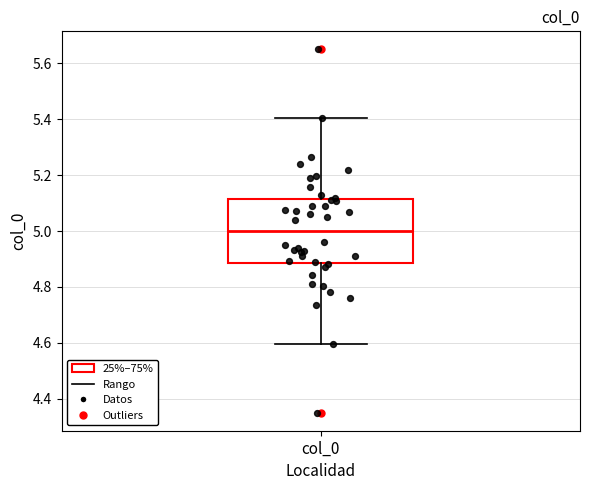

Where is the upper edge of the box for col_0 on the y-axis? The values are not printed on the chart, so give them approximately, as read against the axis.

5.12